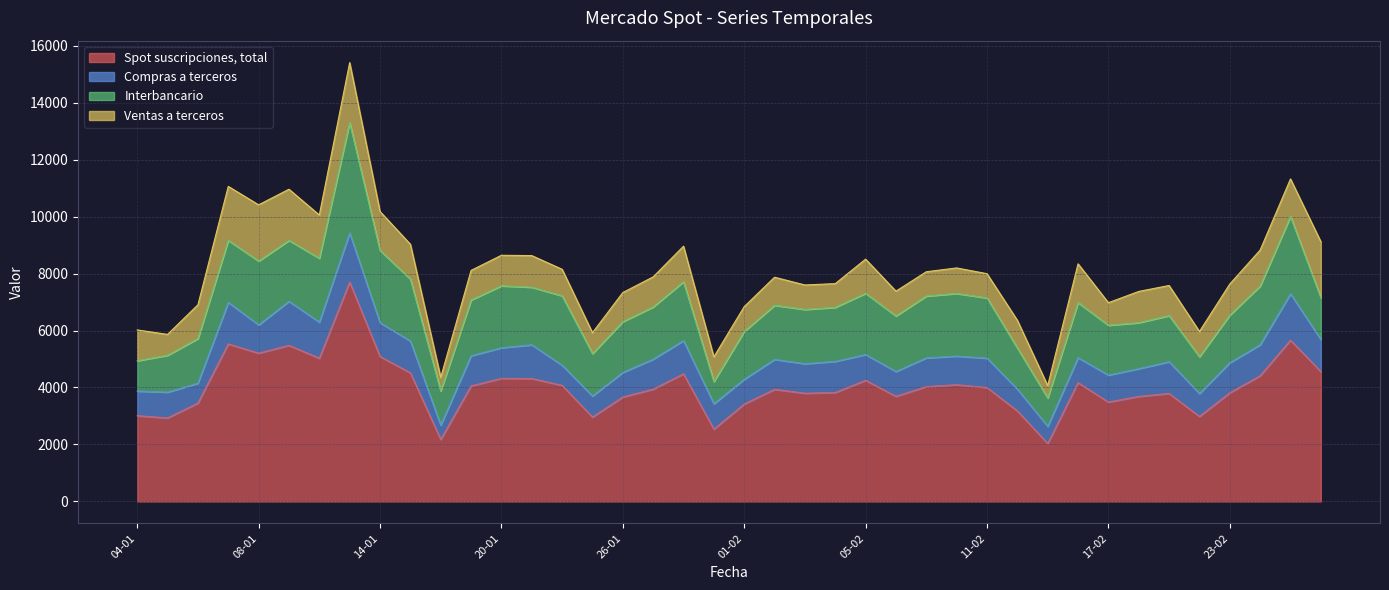

What is the label of the 2nd point from the right?

25-02